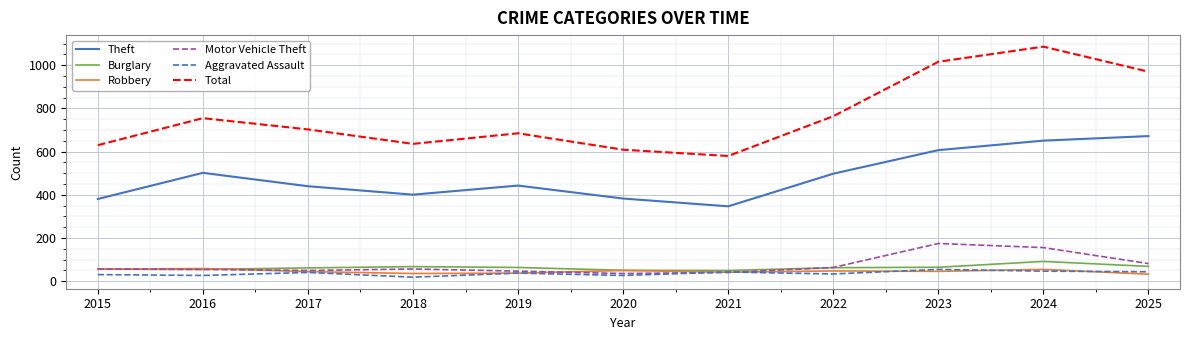

Which series changed the most between 2020 and 2023?

Total